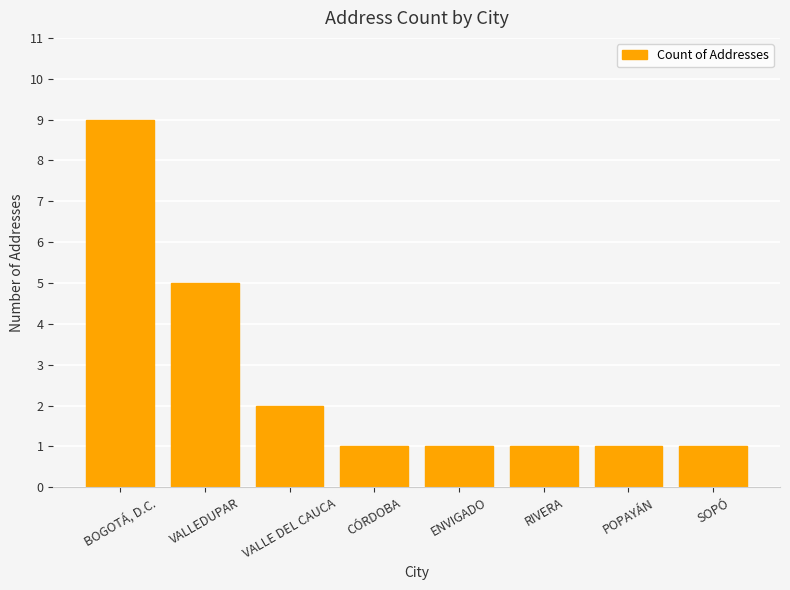

How many values are between 1 and 5?

7